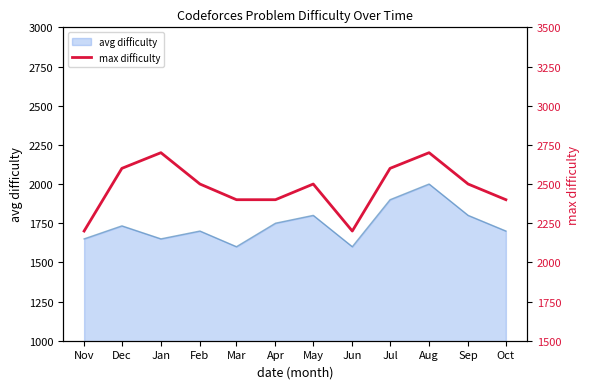

Where is the data nearest to the value 2450?

Feb